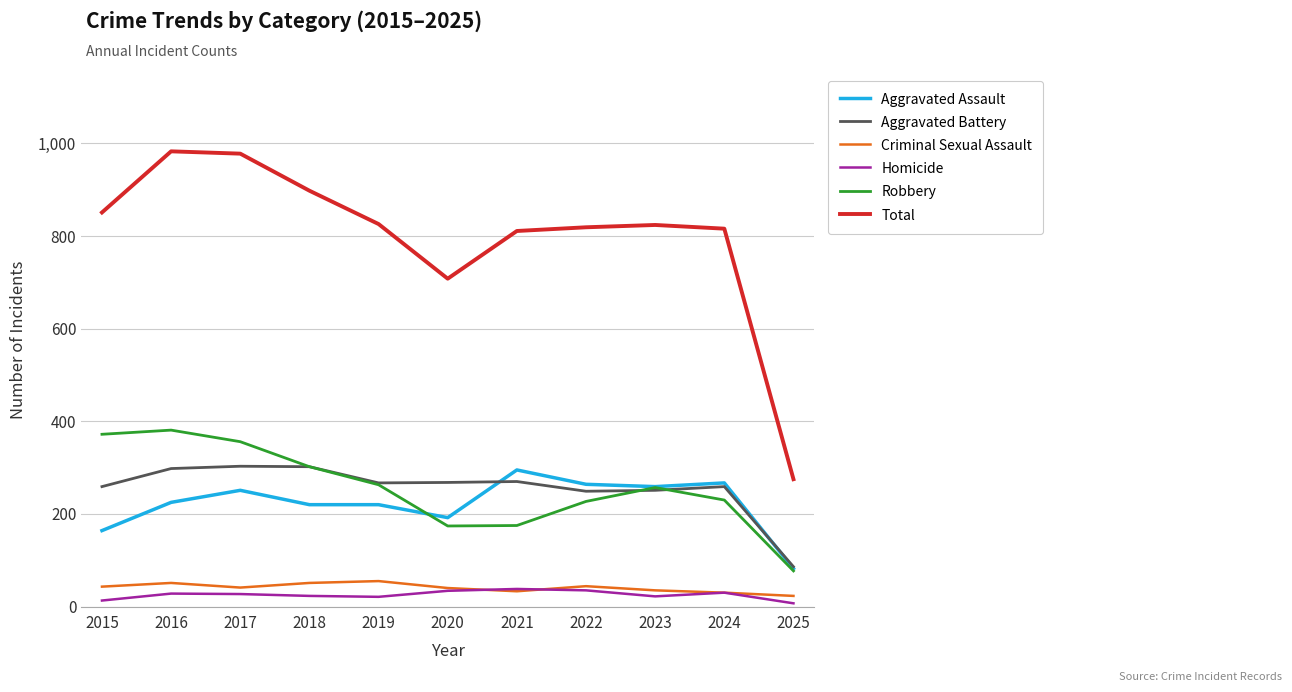

True or false: Robbery and Aggravated Battery intersect in this chart.

True